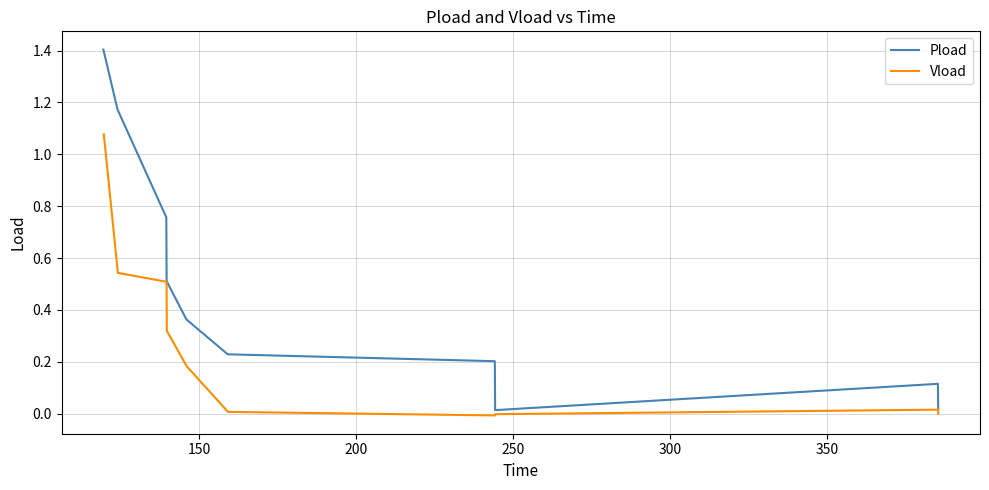

Is it true that Vload equals 0.0 at 8?

False